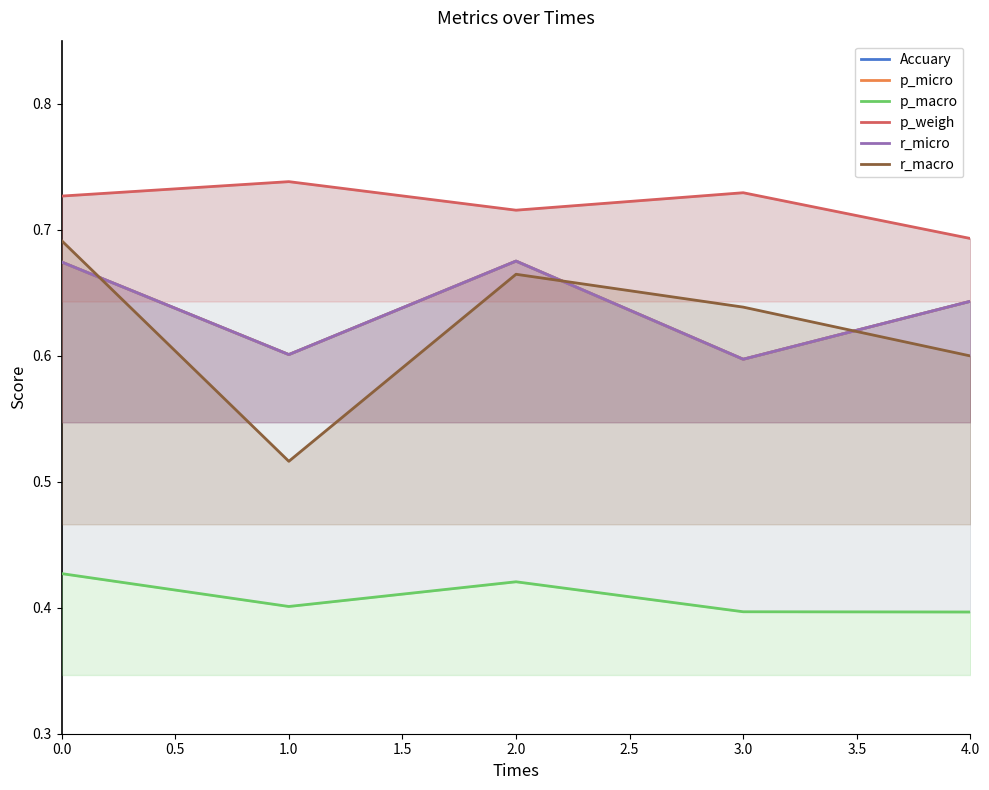

True or false: p_micro and p_weigh intersect in this chart.

False